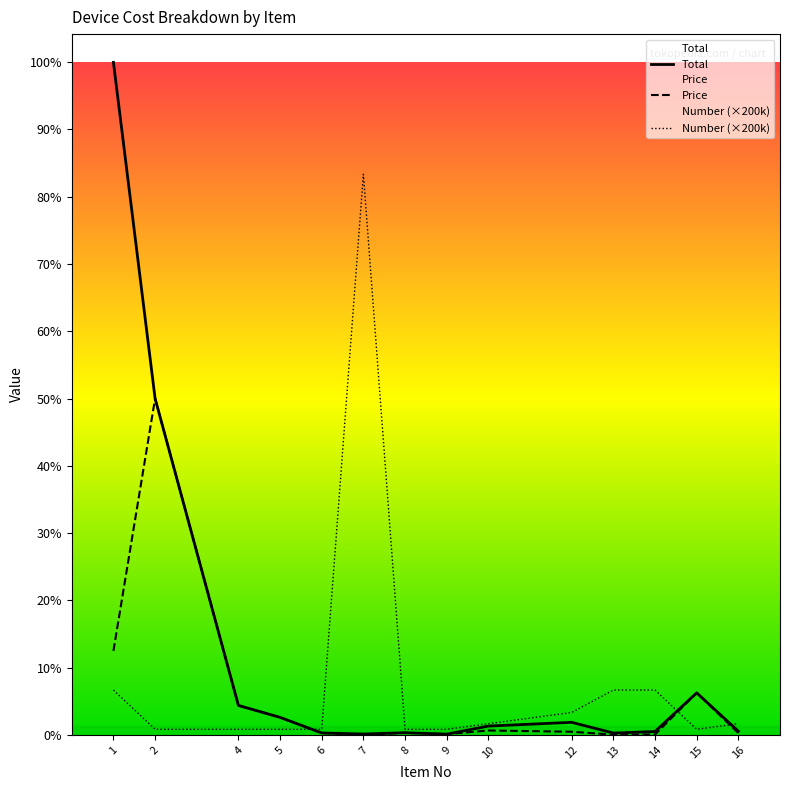

Reading right to left, transcribe all the data shown in this chart.

Total: 16=130000	15=1500000	14=120000	13=66000	12=448000	10=315000	9=27500	8=77500	7=32000	6=68900	5=624600	4=1050000	2=12000000	1=23992000
Price: 16=65000	15=1500000	14=15000	13=8250	12=112000	10=157500	9=27500	8=77500	7=320	6=68900	5=624600	4=1050000	2=12000000	1=2999000
Number (×200k): 16=400000	15=200000	14=1600000	13=1600000	12=800000	10=400000	9=200000	8=200000	7=20000000	6=200000	5=200000	4=200000	2=200000	1=1600000